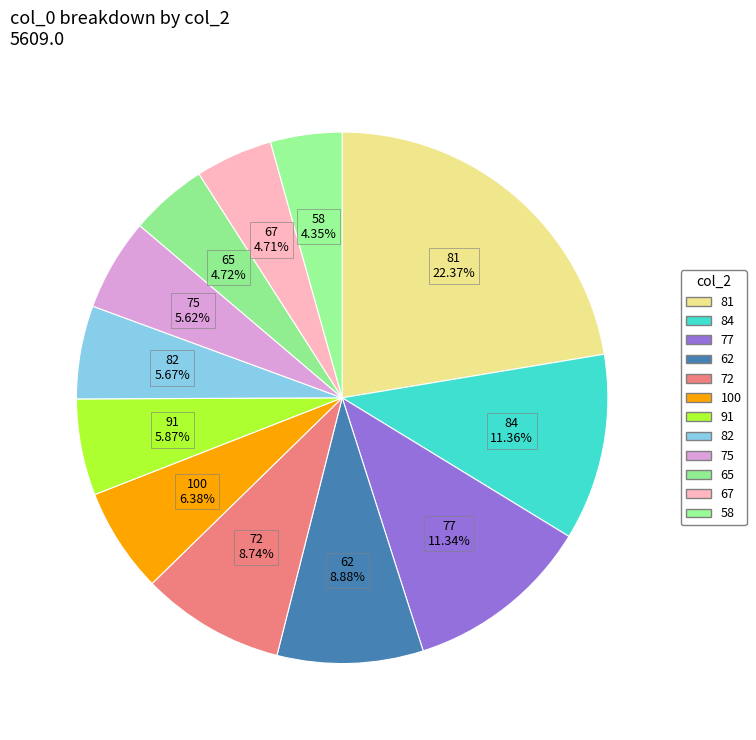

How many slices are in this pie chart?

12